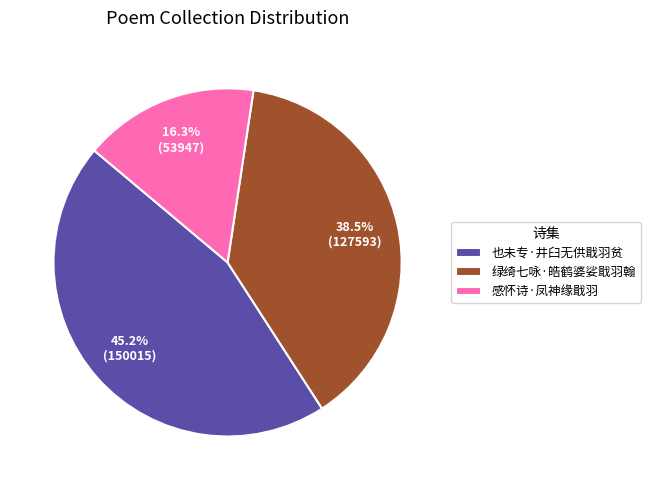

Approximately how many times larger is the value at 也未专·井臼无供戢羽贫 compared to 感怀诗·凤神缘戢羽?

2.8